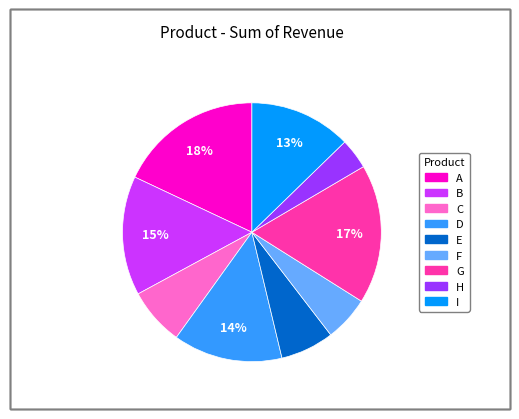

What is the largest slice in the pie chart?

A